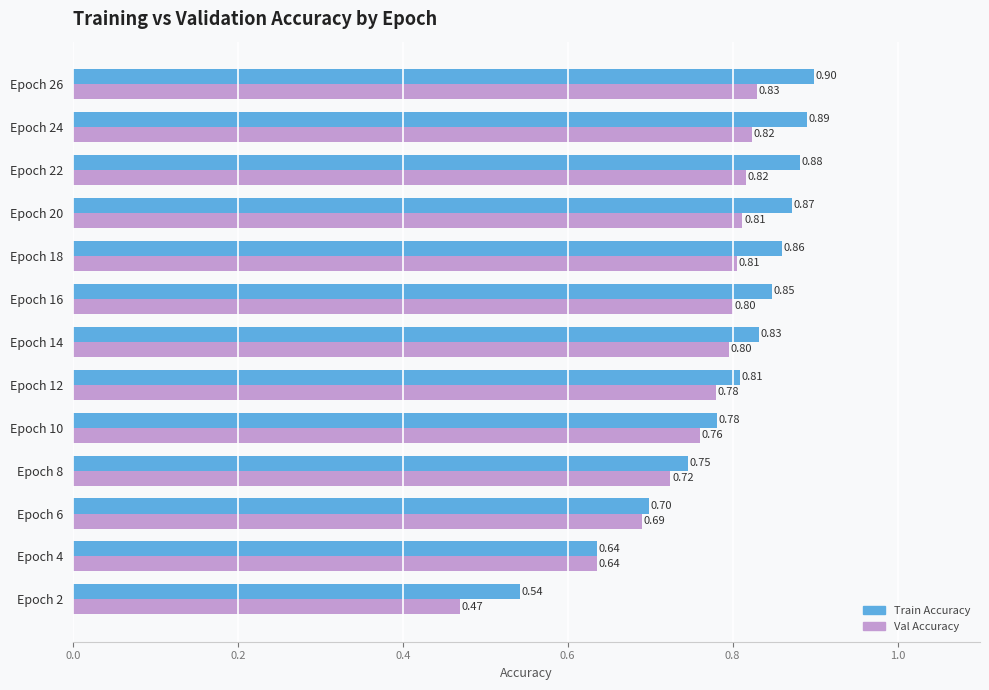

What is the maximum value for Val Accuracy?

0.8